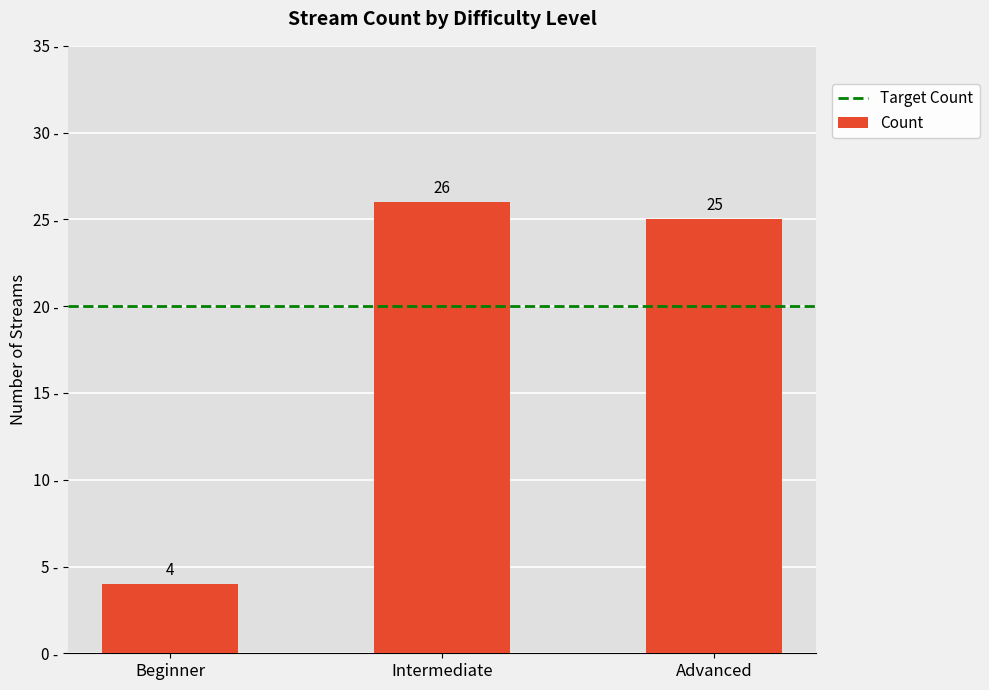

What position from the right is Beginner?

3